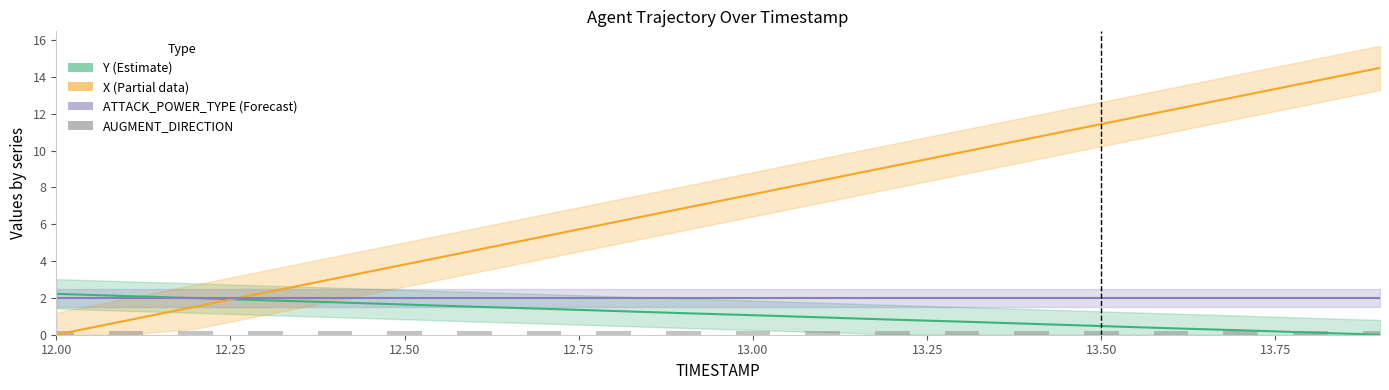

Reading left to right, list all the values displayed in this chart.

Y (Estimate): 2.2	2.1	2.0	1.9	1.8	1.6	1.5	1.4	1.3	1.2	1.1	0.9	0.8	0.7	0.6	0.5	0.4	0.2	0.1	0.0
X (Partial data): 0.0	0.8	1.5	2.3	3.1	3.8	4.6	5.3	6.1	6.9	7.6	8.4	9.2	9.9	10.7	11.4	12.2	13.0	13.7	14.5
ATTACK_POWER_TYPE (Forecast): 2.0	2.0	2.0	2.0	2.0	2.0	2.0	2.0	2.0	2.0	2.0	2.0	2.0	2.0	2.0	2.0	2.0	2.0	2.0	2.0
AUGMENT_DIRECTION: 0.2	0.2	0.2	0.2	0.2	0.2	0.2	0.2	0.2	0.2	0.2	0.2	0.2	0.2	0.2	0.2	0.2	0.2	0.2	0.2